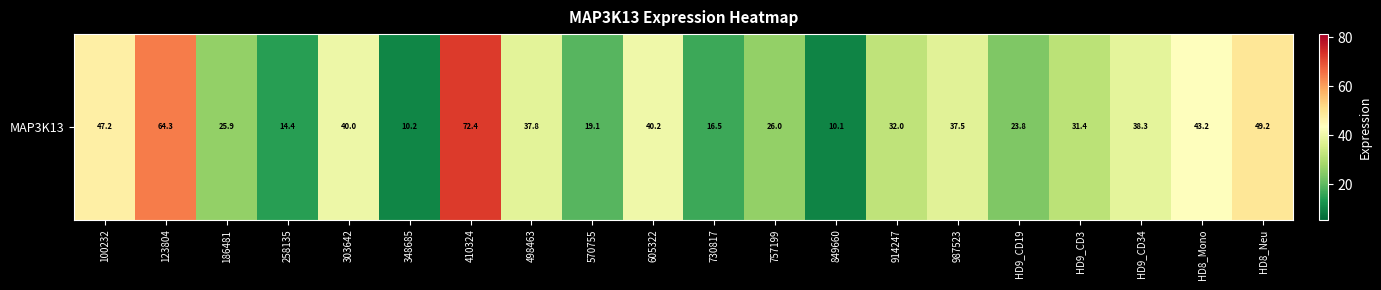

What is the sum of the values at 410324 and HD9_CD34?

110.7